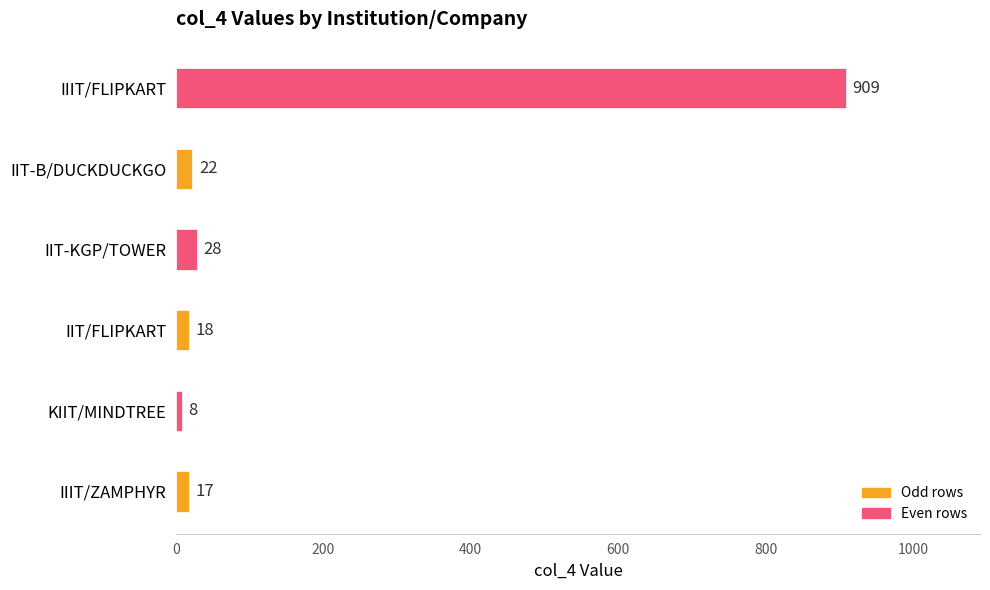

Between IIIT/ZAMPHYR and IIT-B/DUCKDUCKGO, which is larger?

IIT-B/DUCKDUCKGO